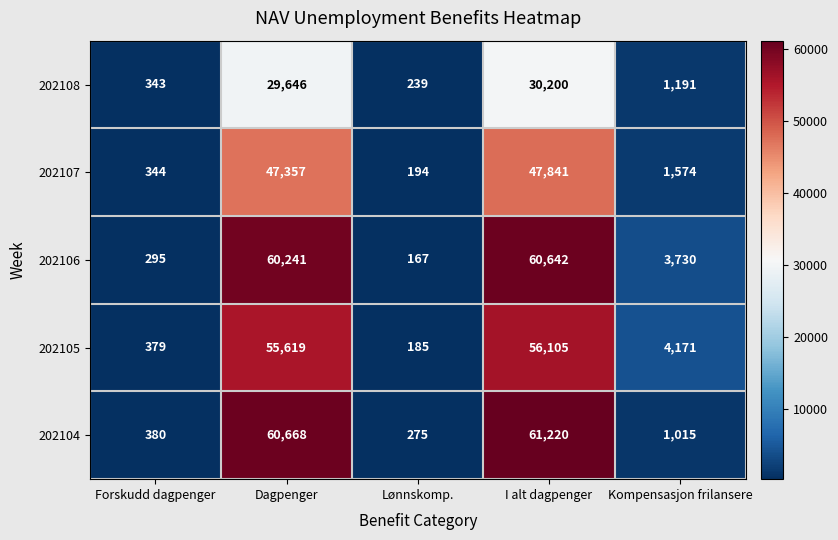

What is the difference between the second highest and second lowest values in the 202108 series?

29303